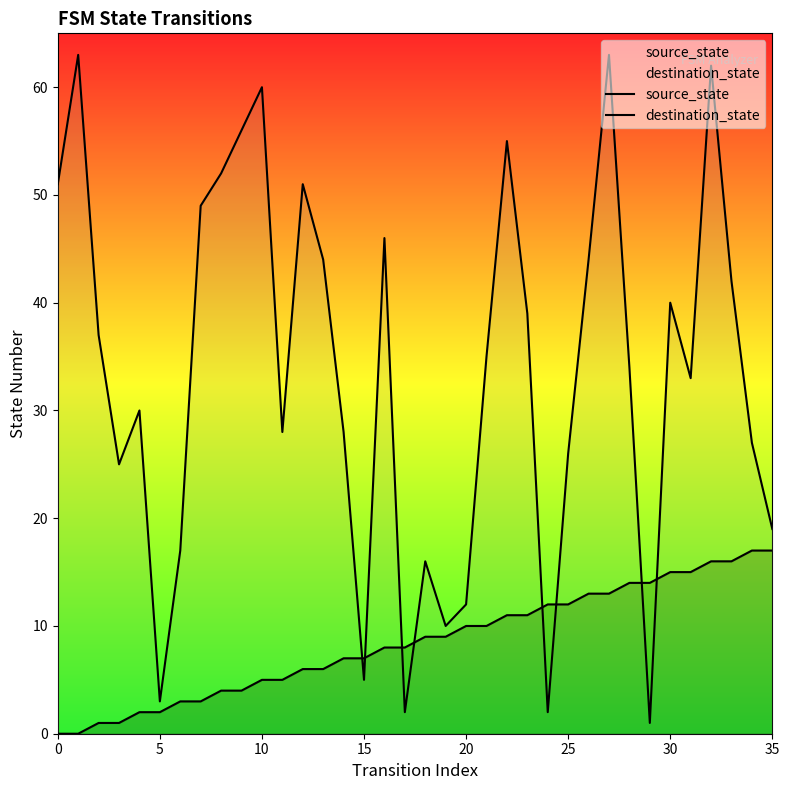

Which series reaches the maximum Y coordinate?

destination_state